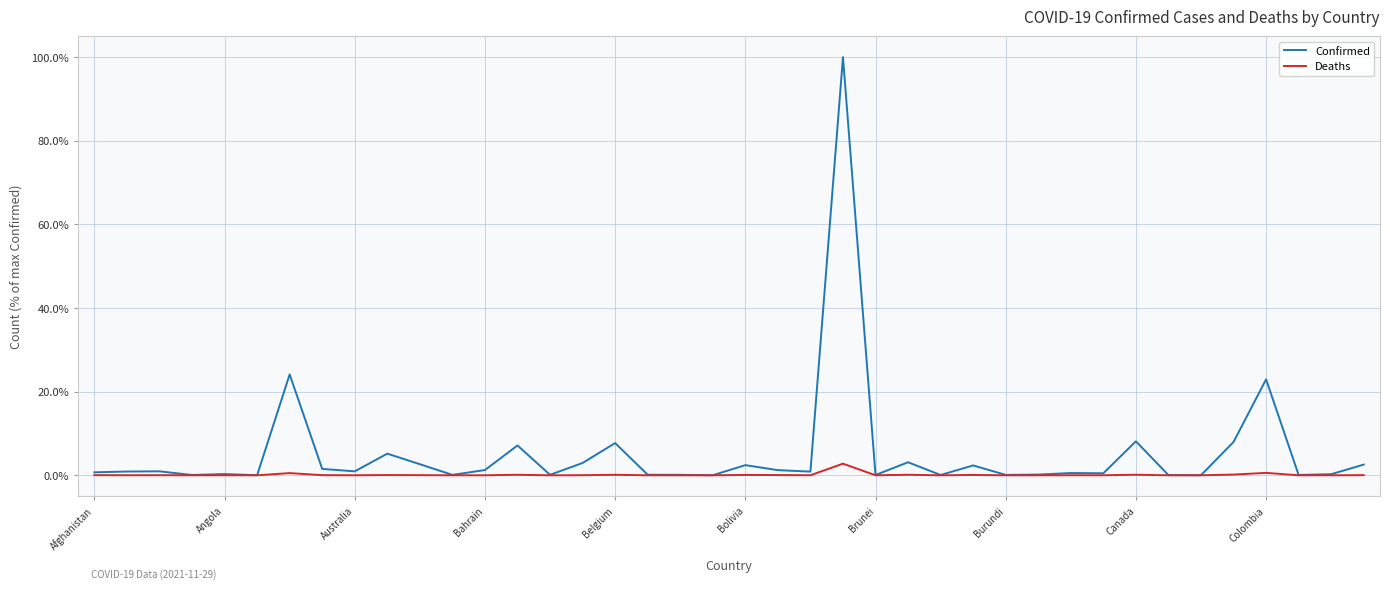

Which series has the largest total across all categories?

Confirmed